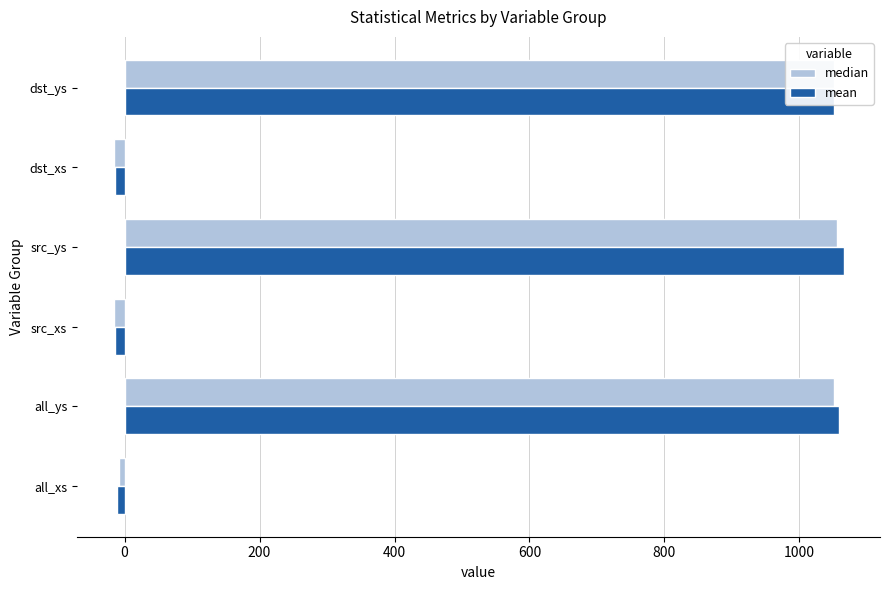

What is the approximate value of mean at dst_ys?

1051.1